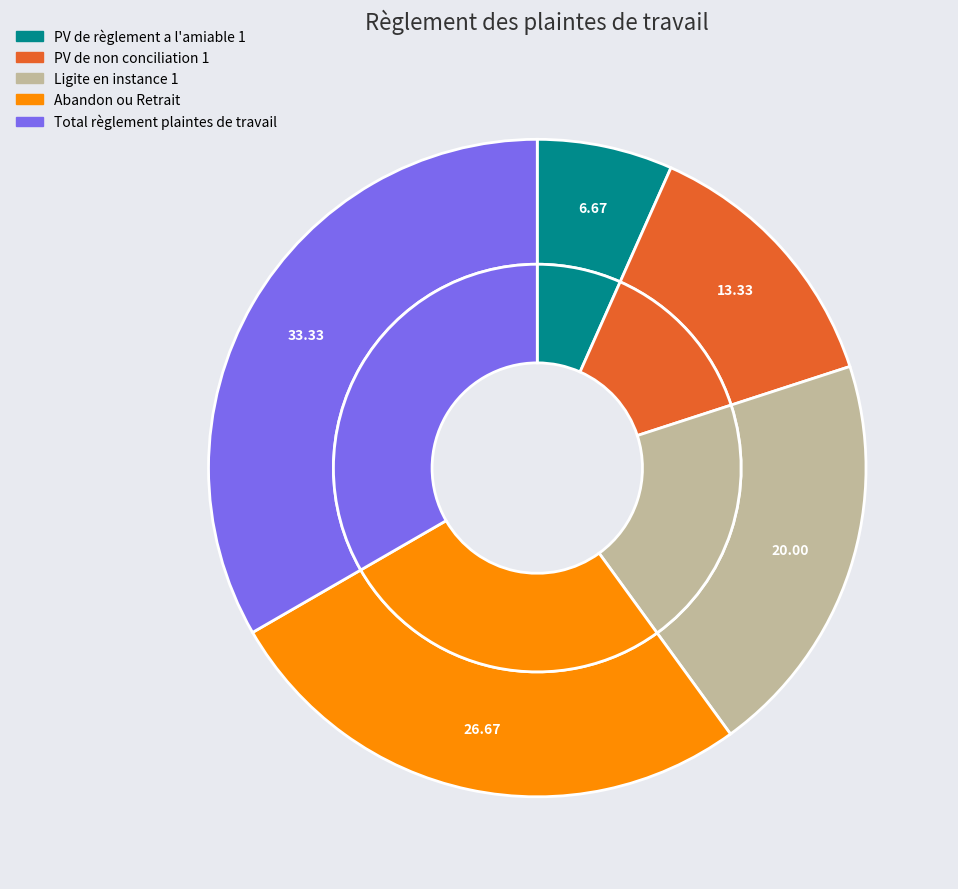

To the nearest percent, what portion does Abandon ou Retrait represent?

27%